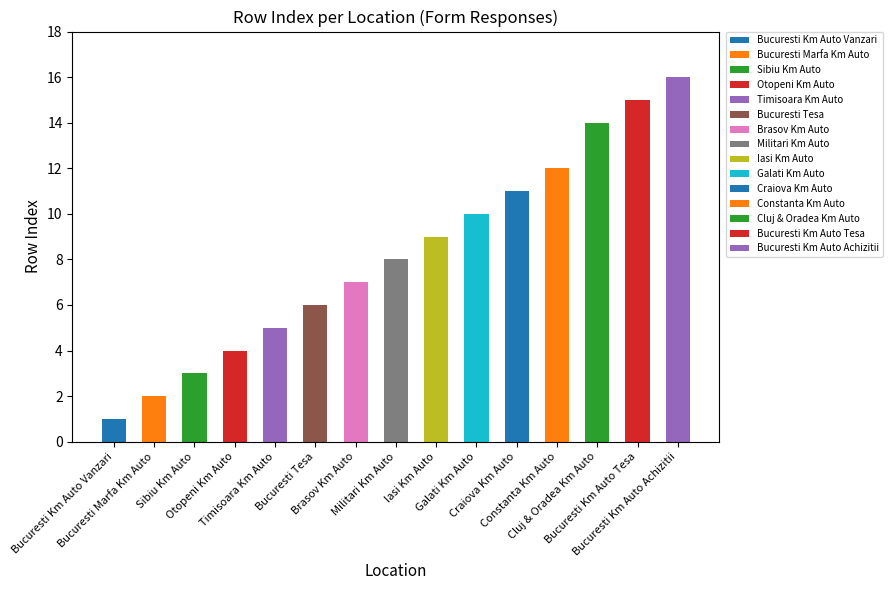

What is the change in value from Timisoara Km Auto to Brasov Km Auto?

+2